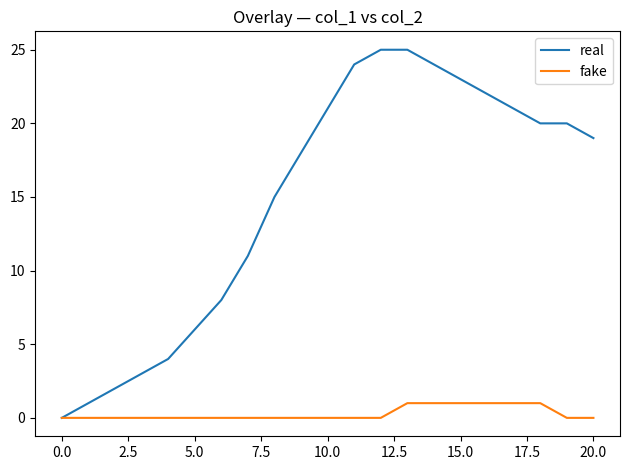

What is the greatest value displayed?

25